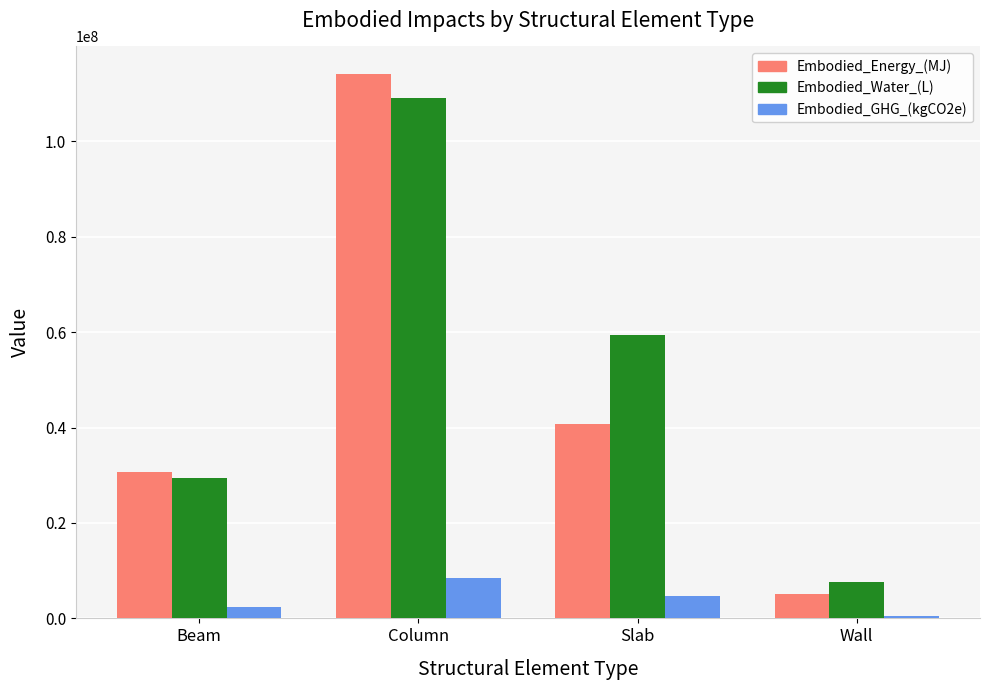

Which series has the largest range (max minus min)?

Embodied_Energy_(MJ)